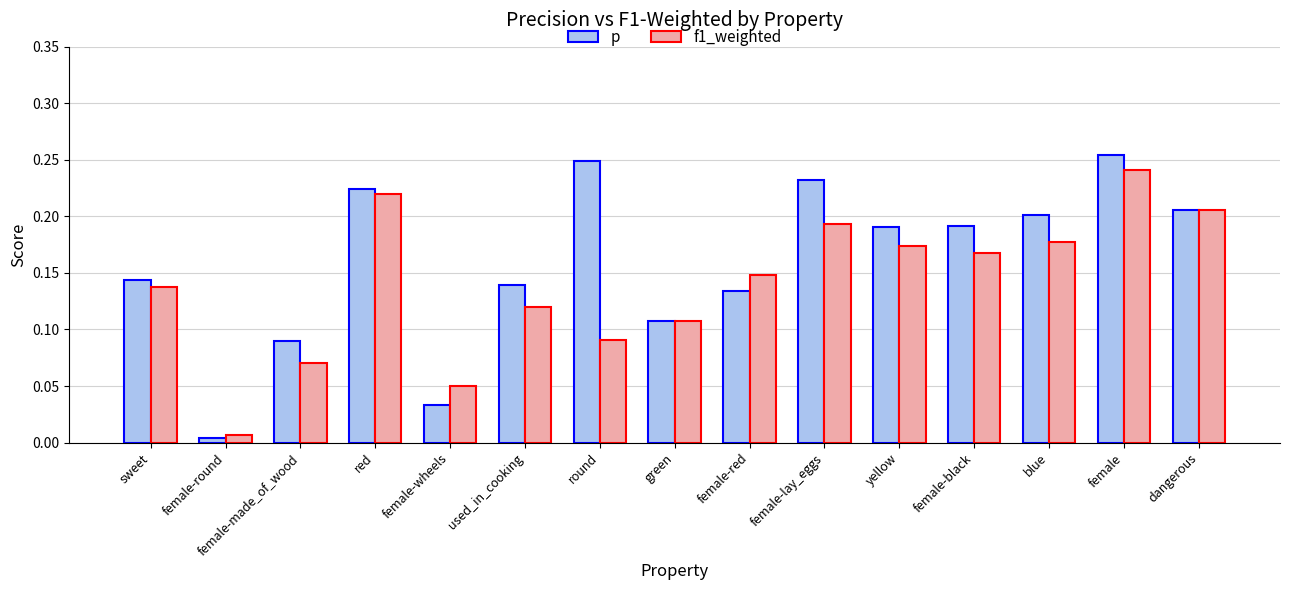

Rank the series at used_in_cooking from lowest to highest value.

f1_weighted, p